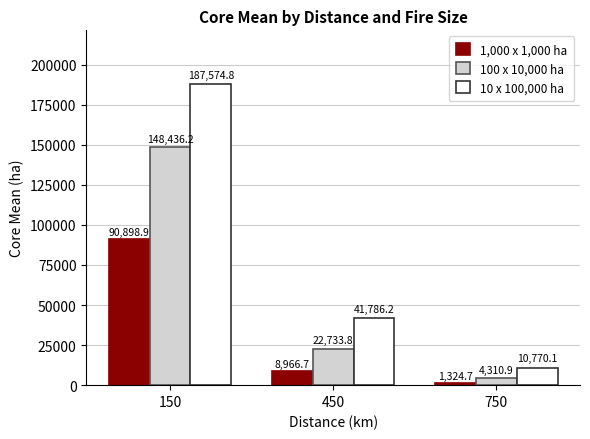

List the labels in order of 1,000 x 1,000 ha value, smallest first.

750, 450, 150